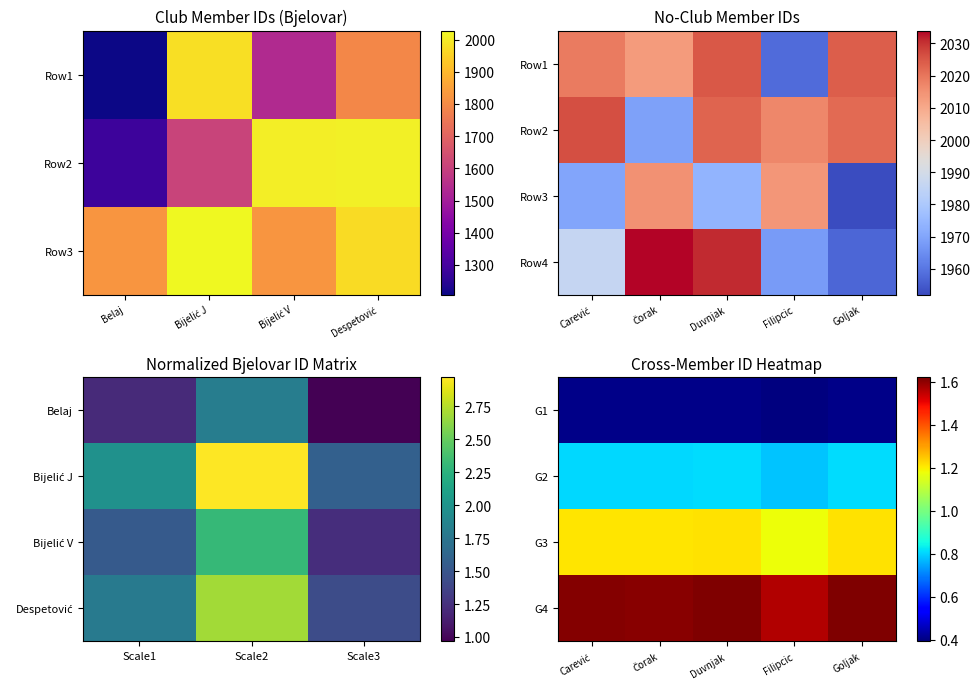

At how many categories does at least one series exceed 1?

5